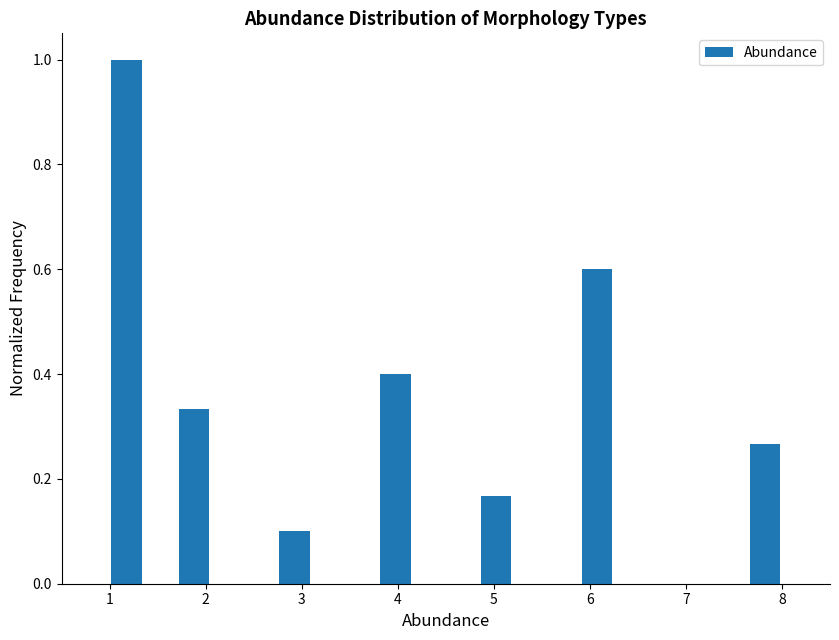

Around what value on the x-axis is the tallest bar? Give the approximate position of its centre, as read against the axis.

1.2